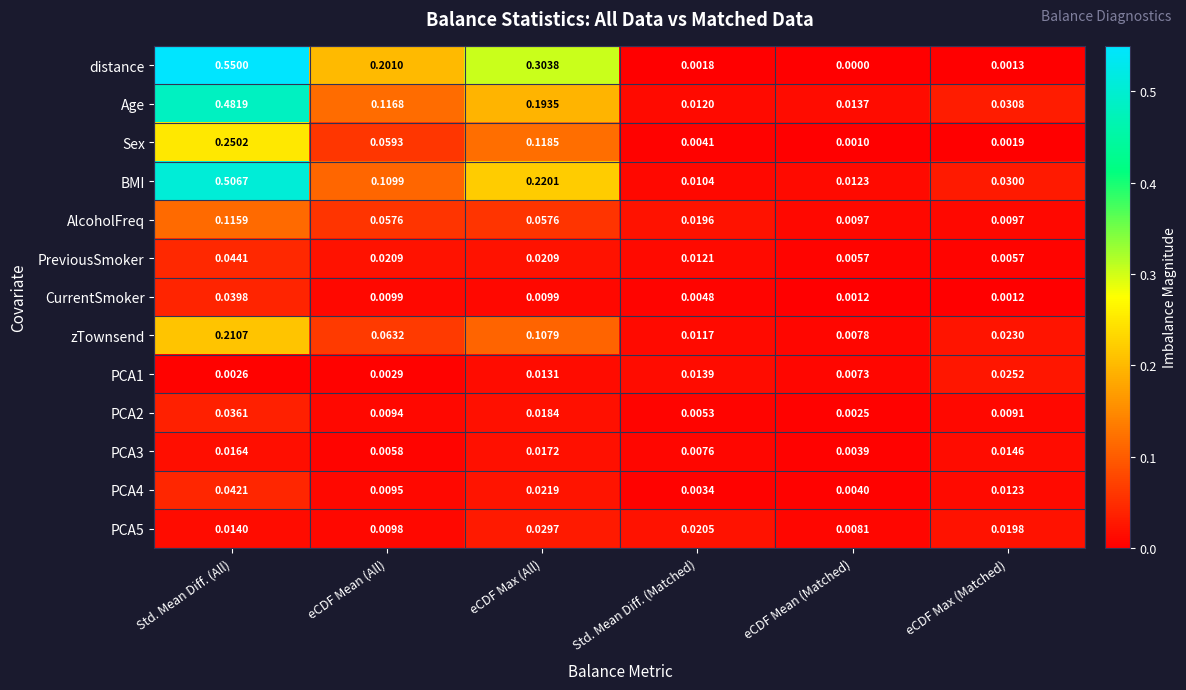

Which series has the widest spread of values?

distance